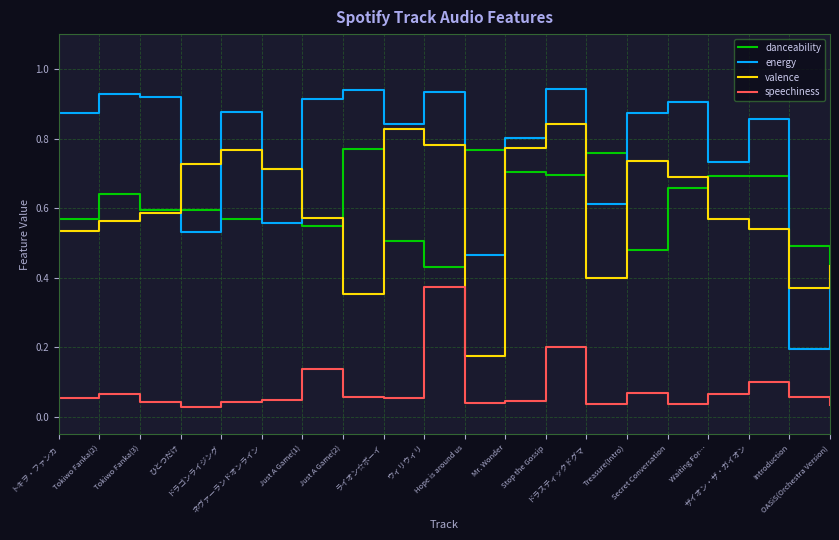

Which series has the largest total across all categories?

energy